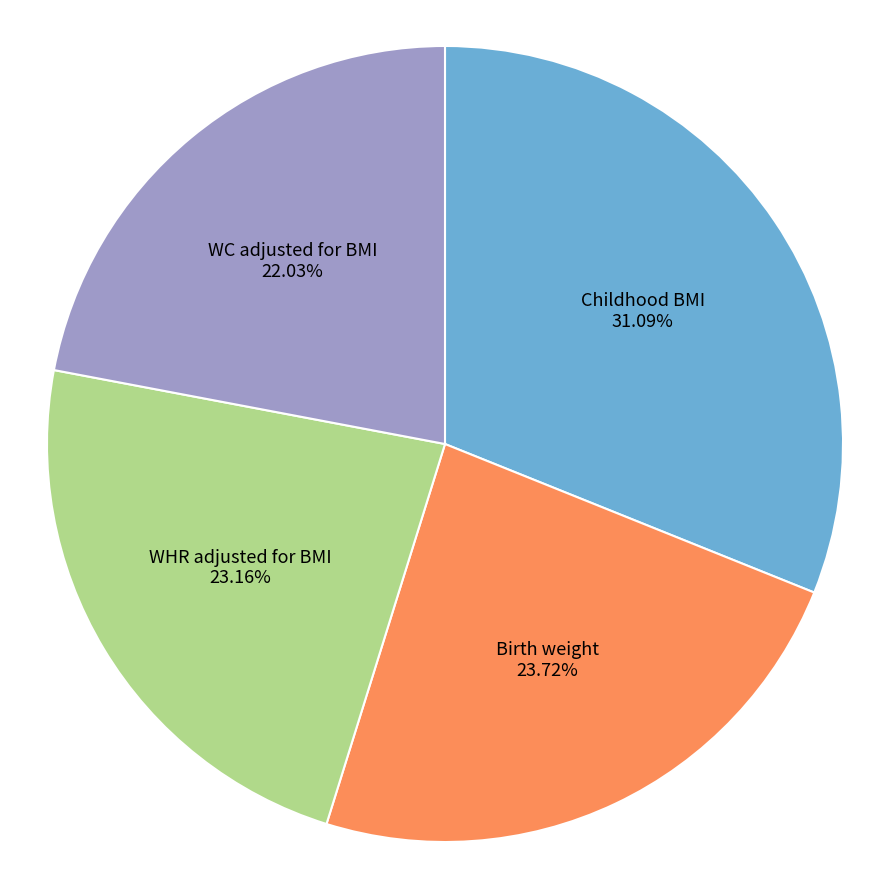

Is there any slice that represents more than half of the pie?

No